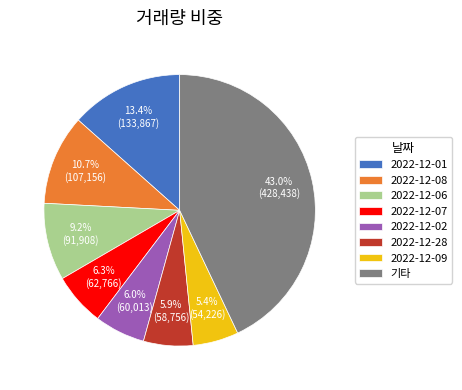

Approximately how many times larger is the value at 2022-12-07 compared to 2022-12-09?

1.2